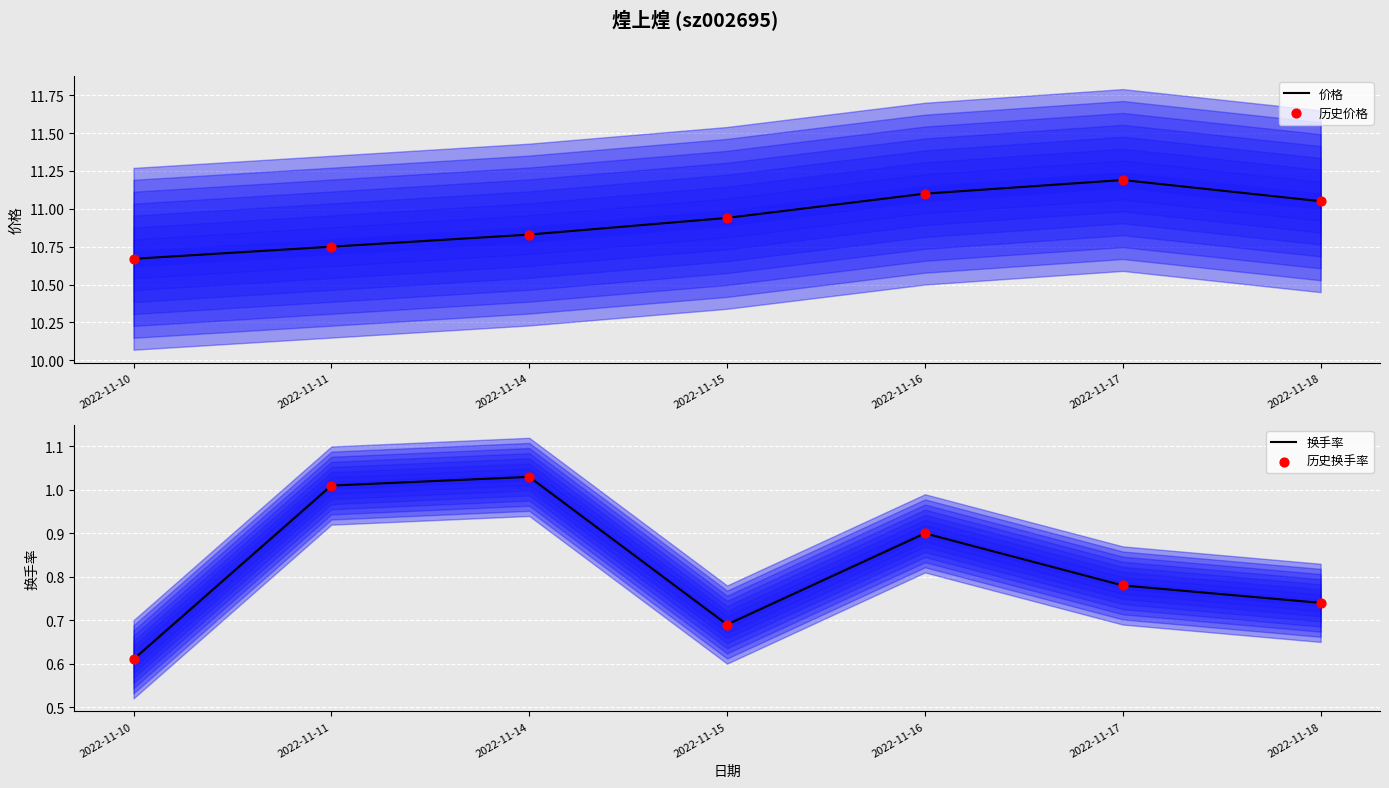

Which series contains the highest Y value?

价格